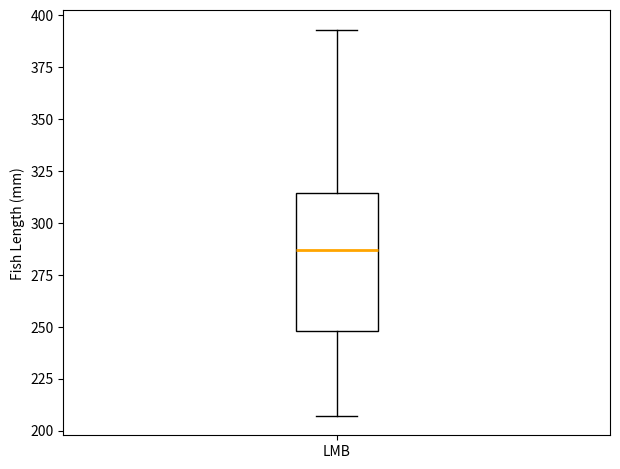

Where does the lower whisker of the box for LMB end on the y-axis? The values are not printed on the chart, so give them approximately, as read against the axis.

205